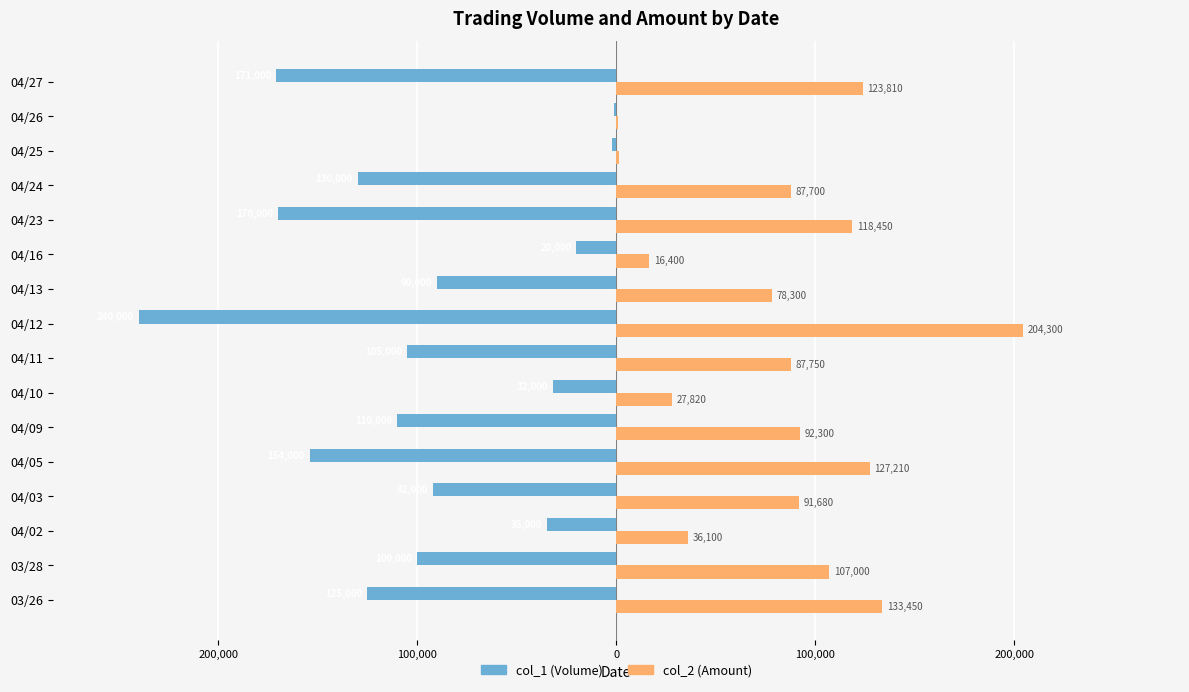

What is the maximum value shown in the chart?

204300